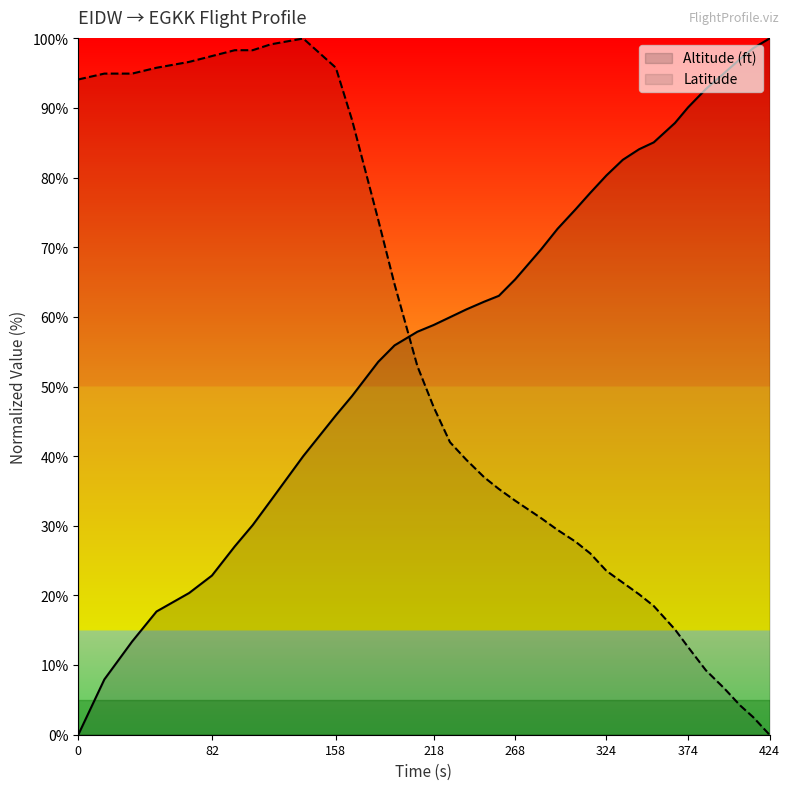

Does the chart display data point markers on the line(s)?

No